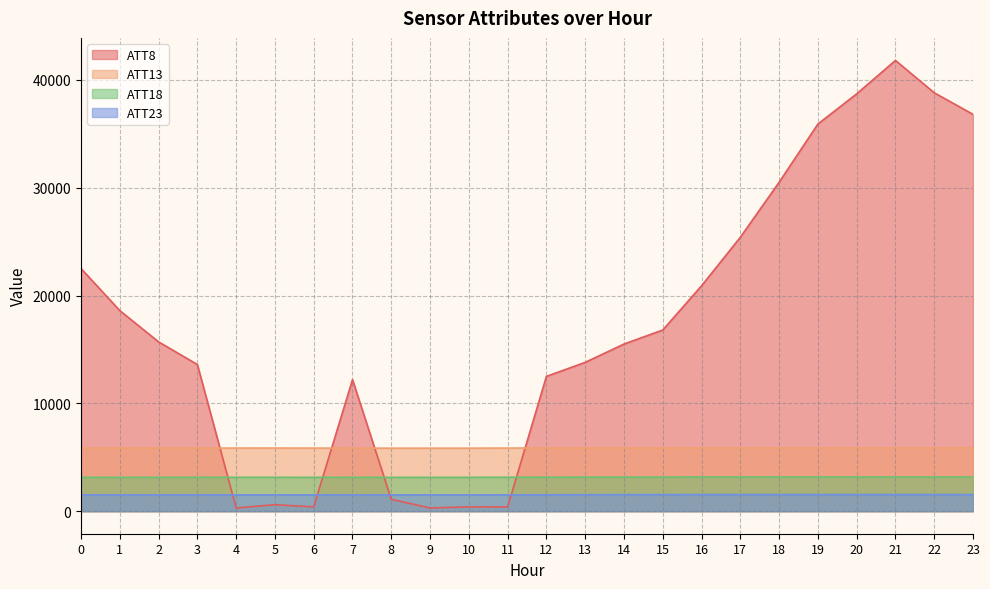

At 15, list the series in order from largest to smallest.

ATT8, ATT13, ATT18, ATT23